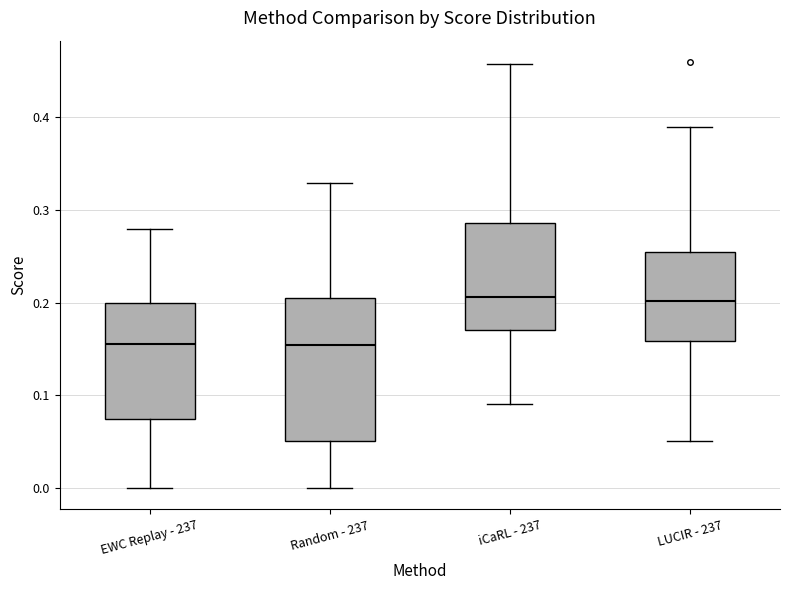

Reading left to right, read every box against the y-axis: the position of its median line, the range the box covers, and the ends of its whiskers. The values are not printed on the chart, so give them approximately, as read against the axis.

EWC Replay - 237: median 0.16, box 0.07 to 0.20, whiskers 0.00 to 0.28
Random - 237: median 0.15, box 0.05 to 0.20, whiskers 0.00 to 0.33
iCaRL - 237: median 0.21, box 0.17 to 0.29, whiskers 0.09 to 0.46
LUCIR - 237: median 0.20, box 0.16 to 0.25, whiskers 0.05 to 0.39